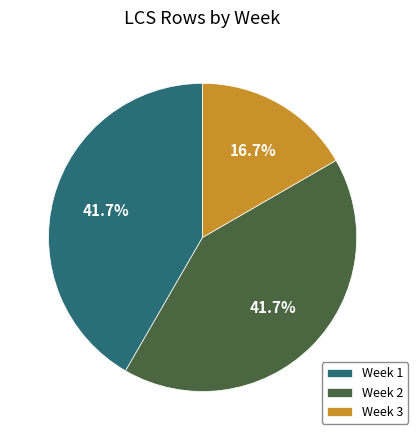

Combined, what portion of the pie is Week 1 and Week 3?

58.3%